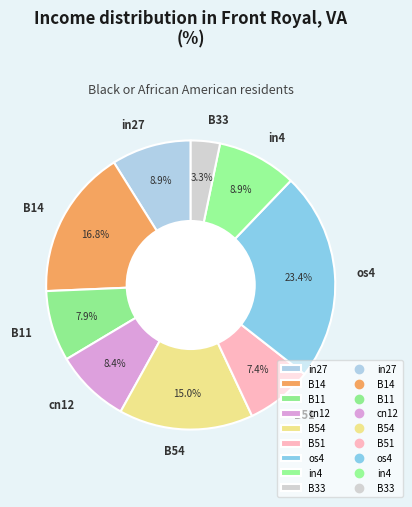

To the nearest percent, what is the average slice percentage?

11%